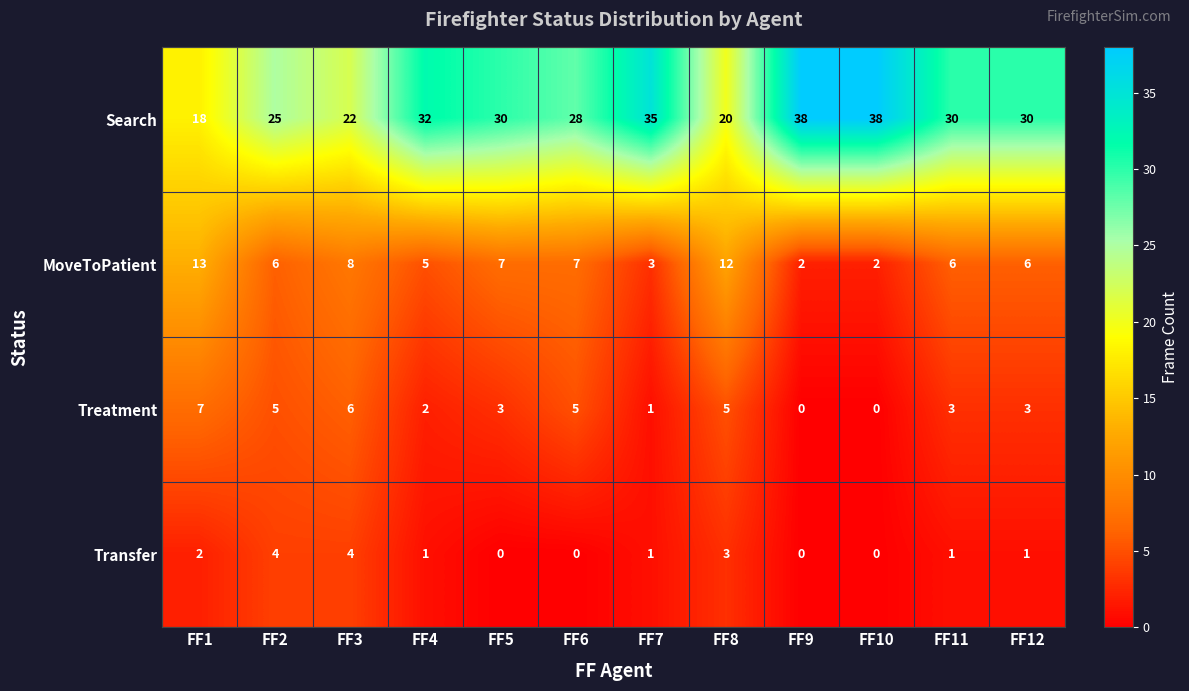

What is the total value across all series at FF6?

40